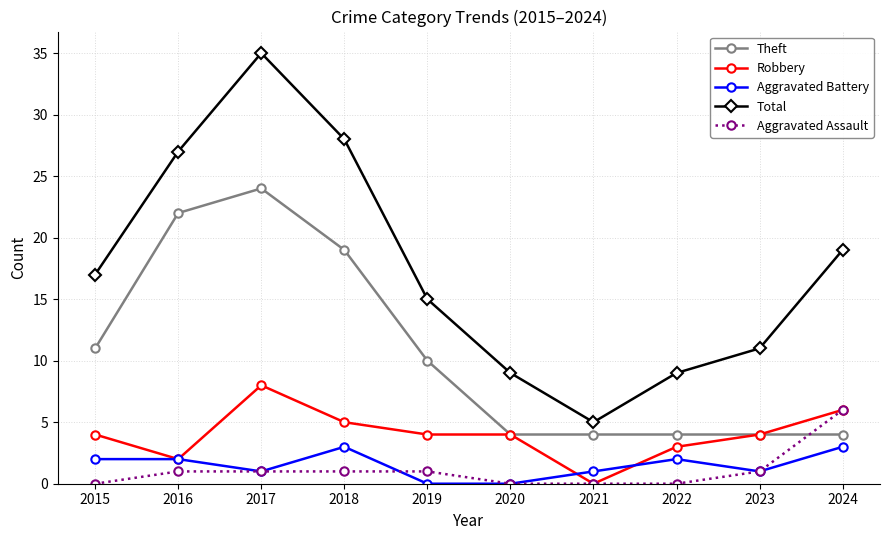

Rank the series at 2018 from lowest to highest value.

Aggravated Assault, Aggravated Battery, Robbery, Theft, Total